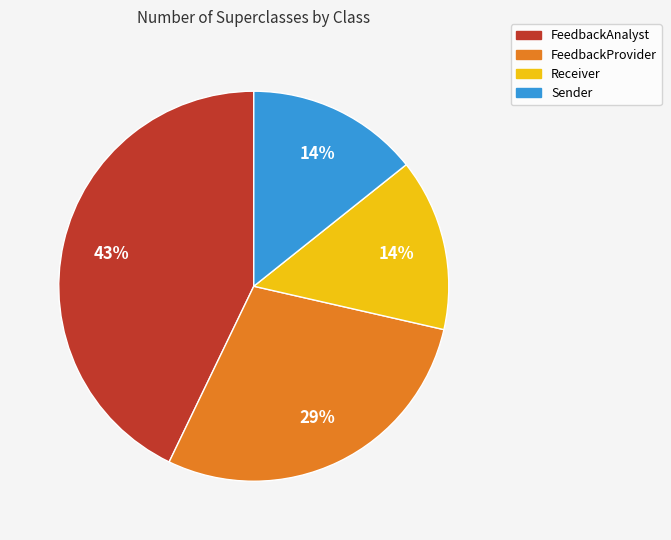

What percentage is the FeedbackAnalyst slice, to the nearest percent?

43%